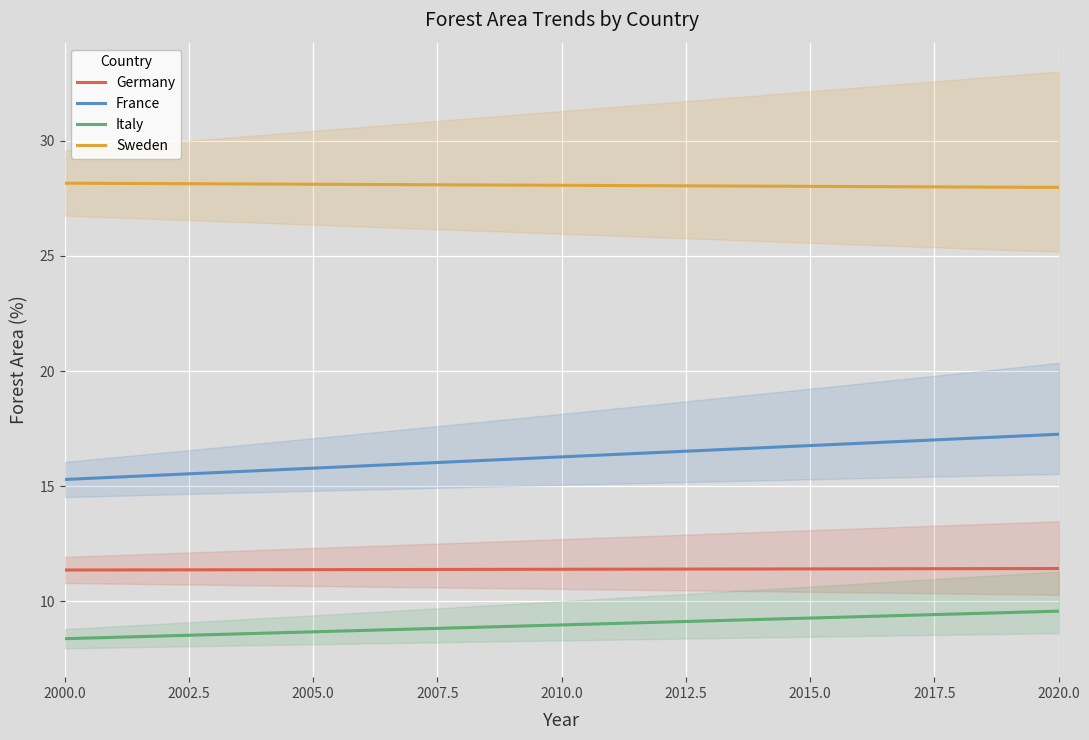

Does the chart display data point markers on the line(s)?

No